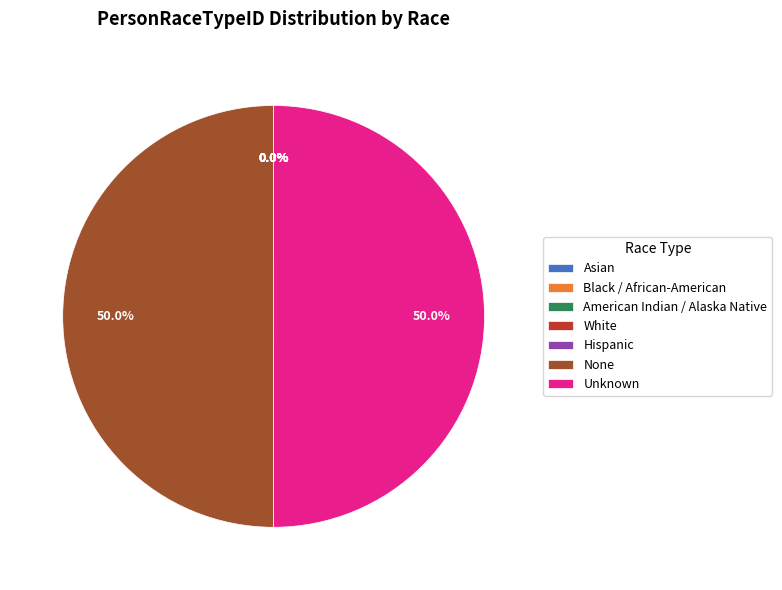

What portion of the pie excludes Unknown?

50.0%